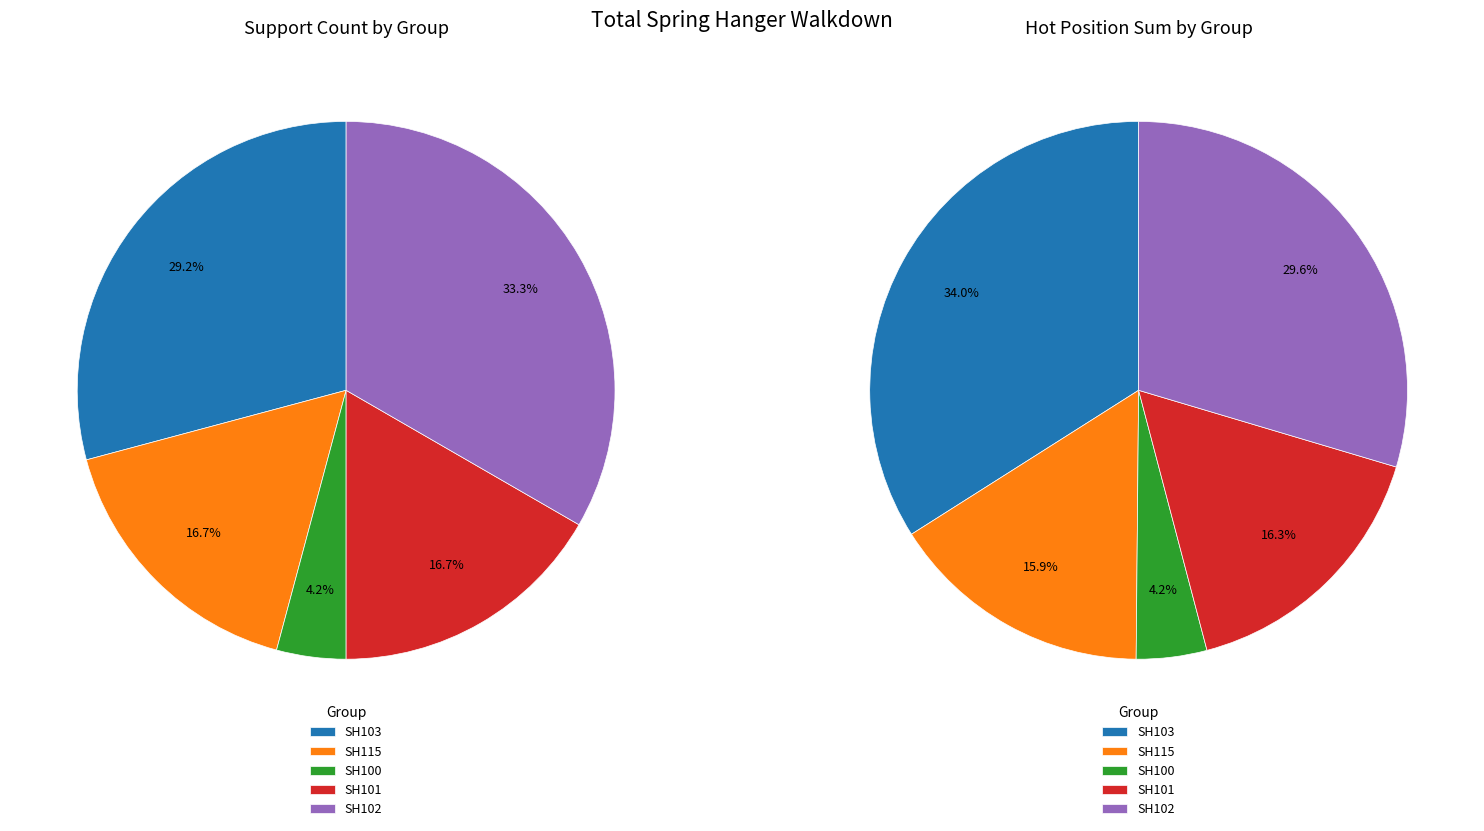

How many slices are in this pie chart?

5